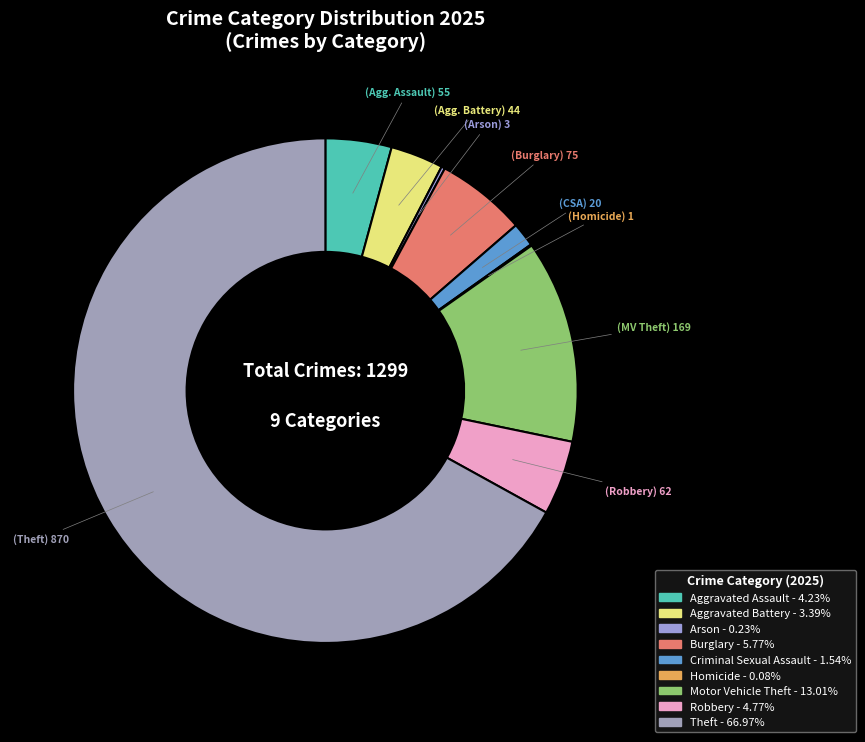

Rank the categories by value from highest to lowest.

Theft, Motor Vehicle Theft, Burglary, Robbery, Aggravated Assault, Aggravated Battery, Criminal Sexual Assault, Arson, Homicide